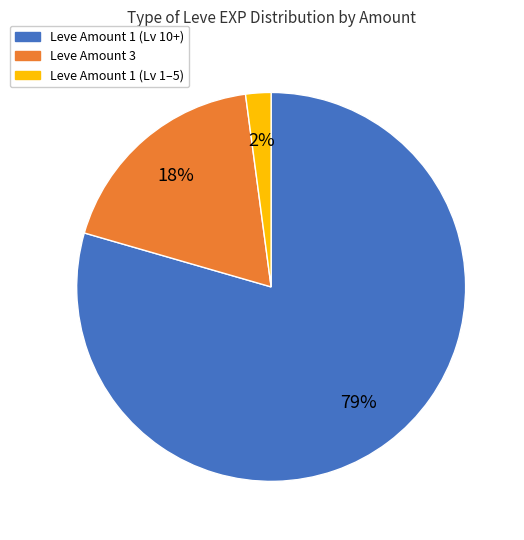

Which category has the smallest portion of the pie?

Leve Amount 1 (Lv 1–5)